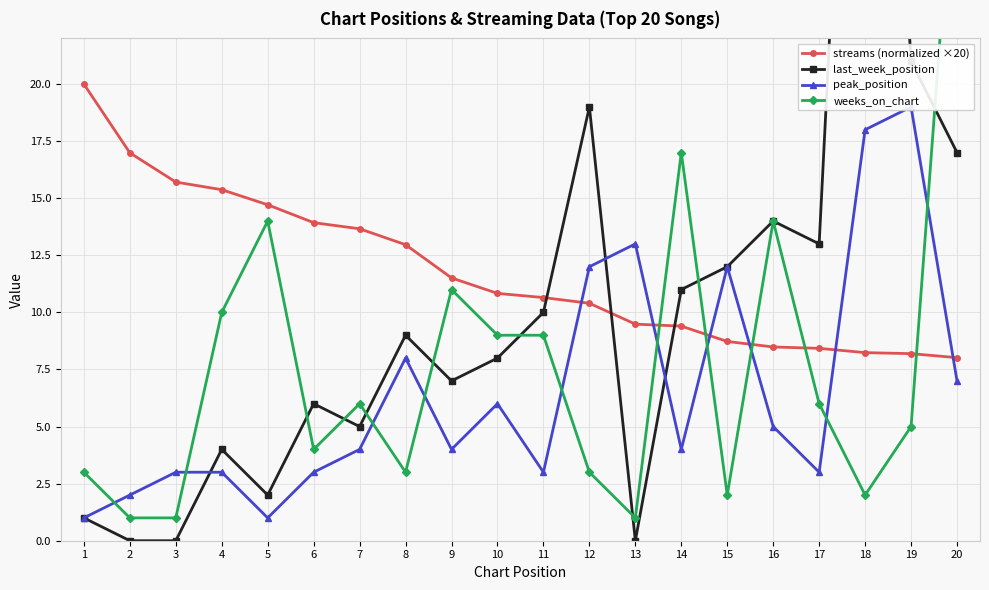

What is the average value of the last_week_position series?

10.6